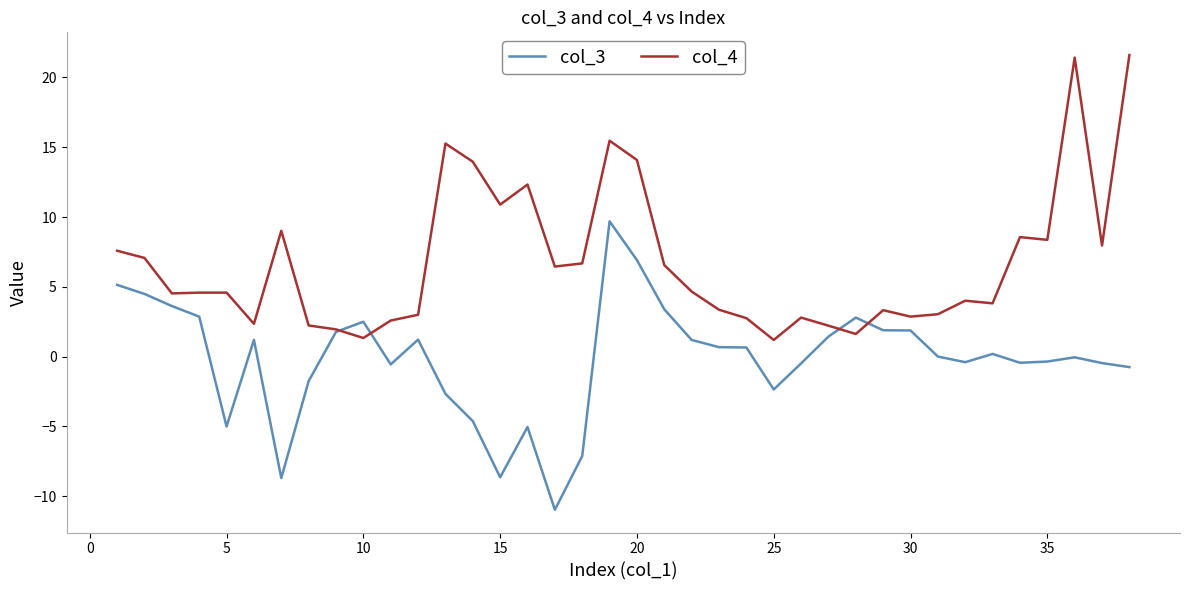

List the series in order of their peak value, highest first.

col_4, col_3